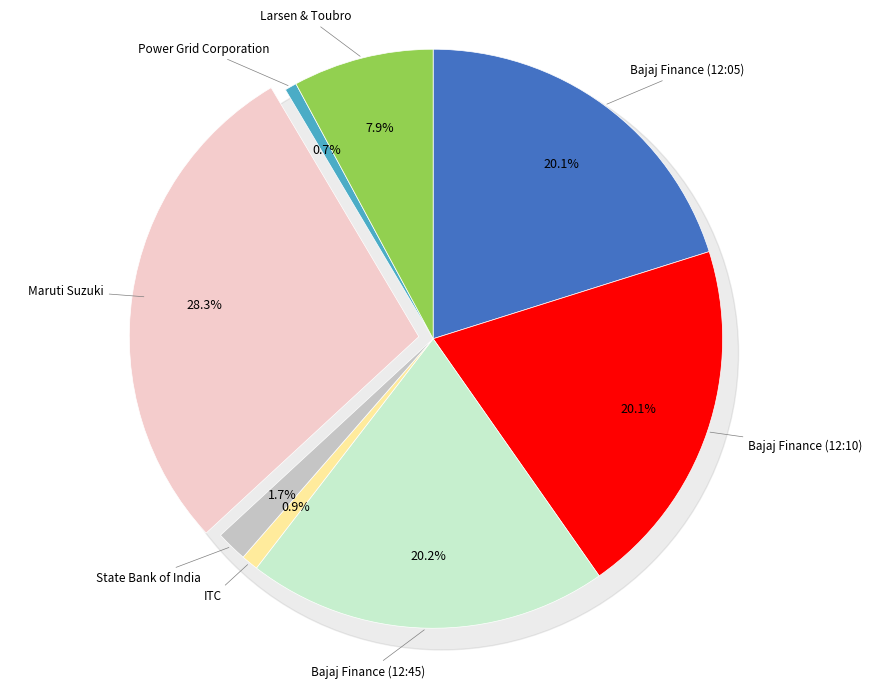

Does Maruti Suzuki represent more than half of the total?

No